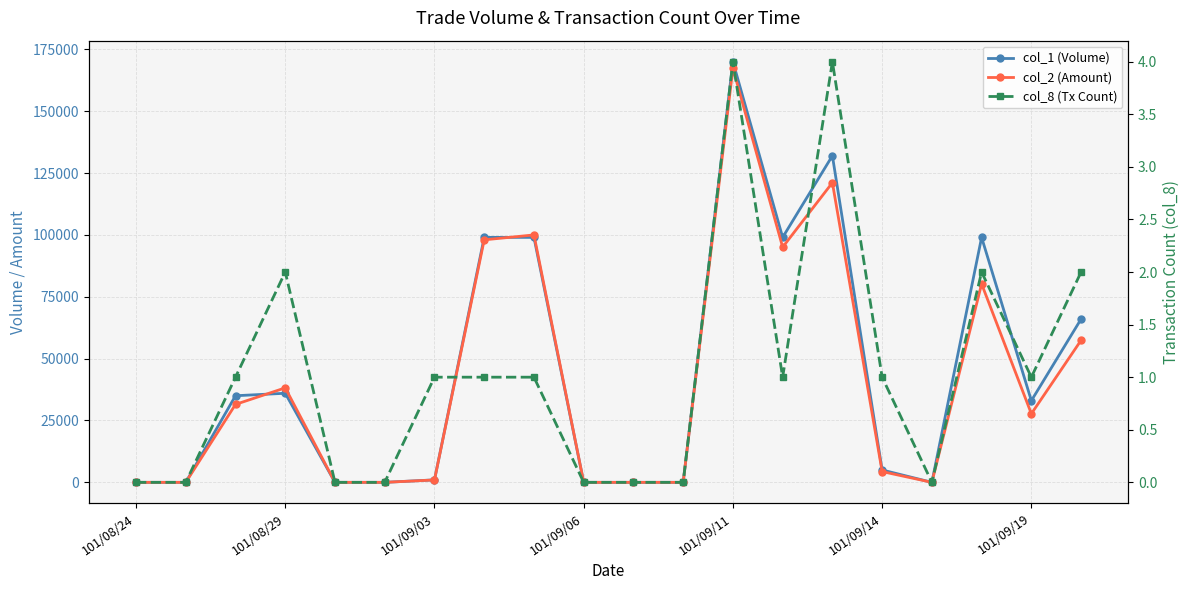

What is the greatest value displayed?

170000